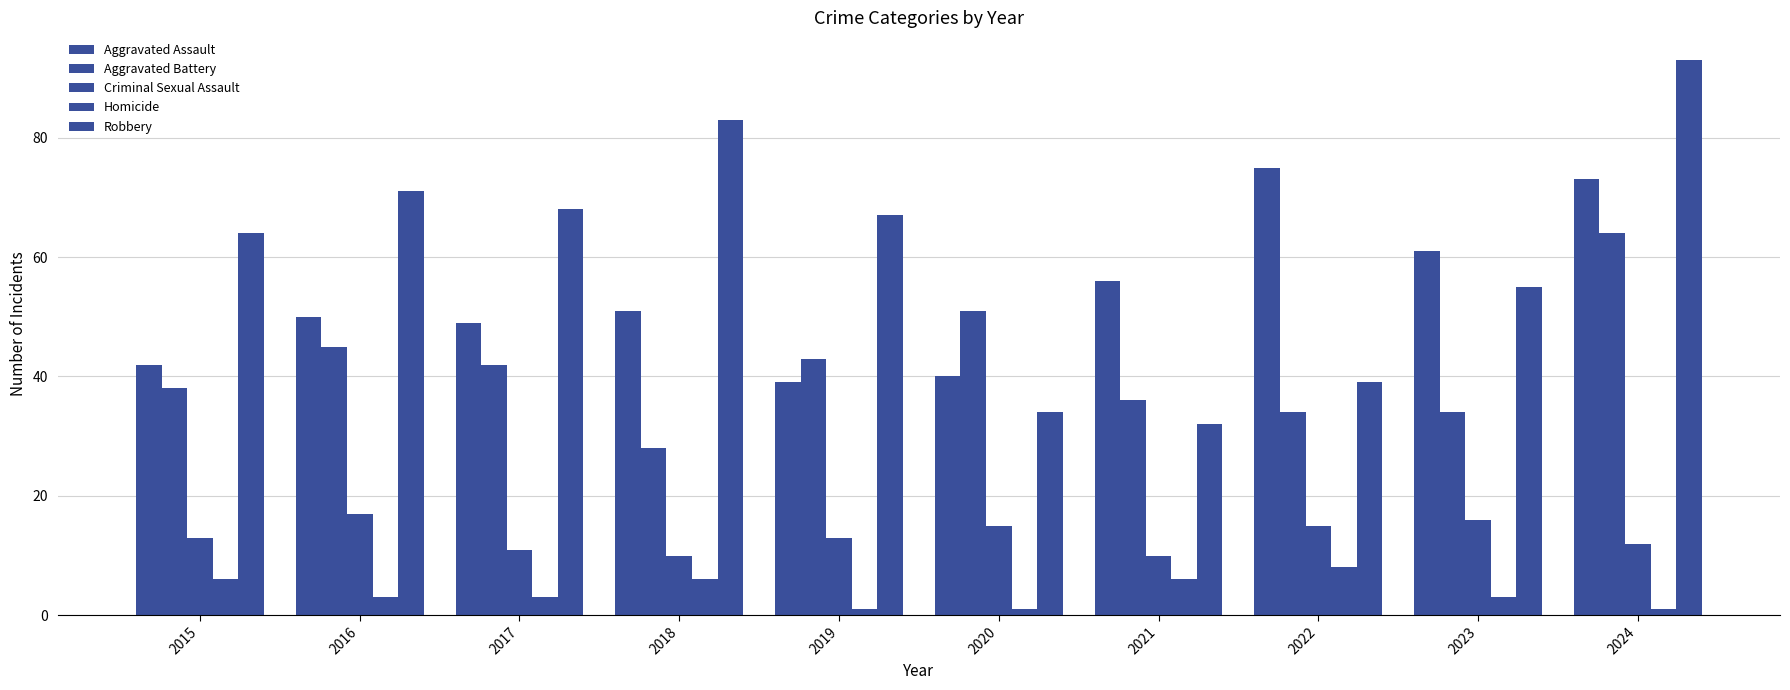

How many series are shown in this chart?

5